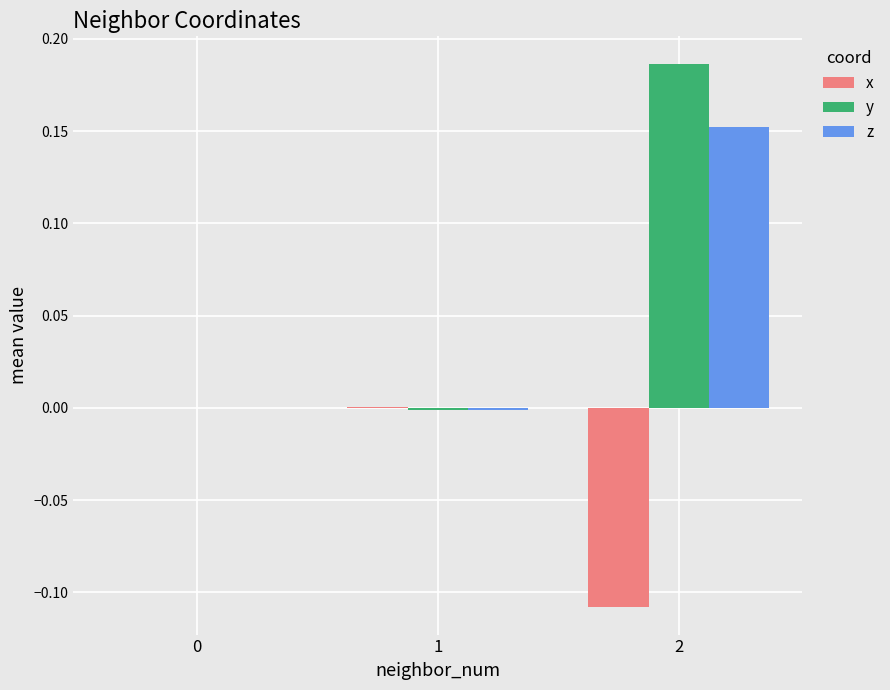

Does the chart contain stacked bars?

No